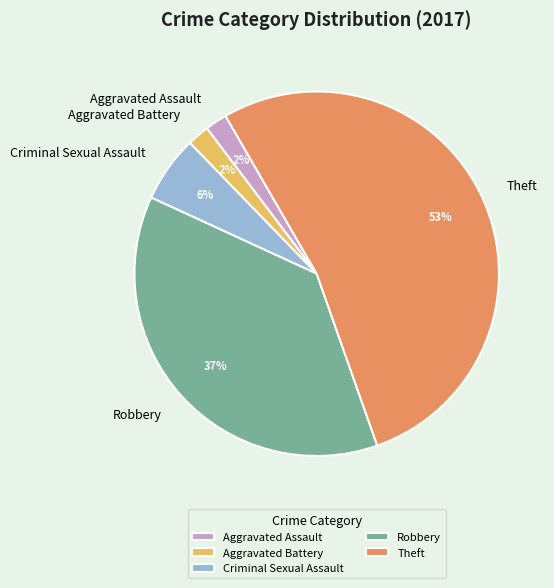

How many slices are in this pie chart?

5